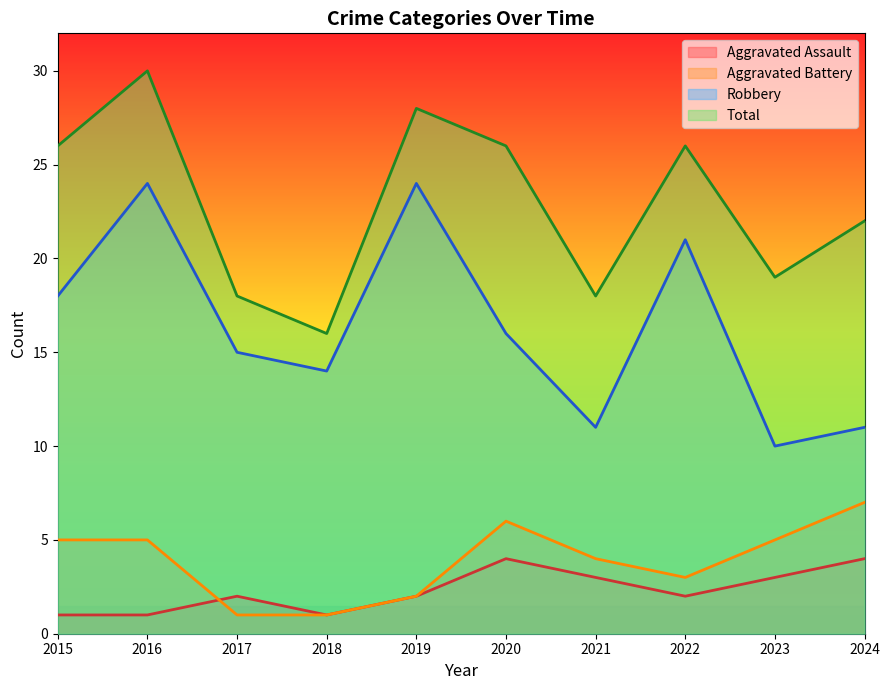

What is the maximum value for Aggravated Battery?

7